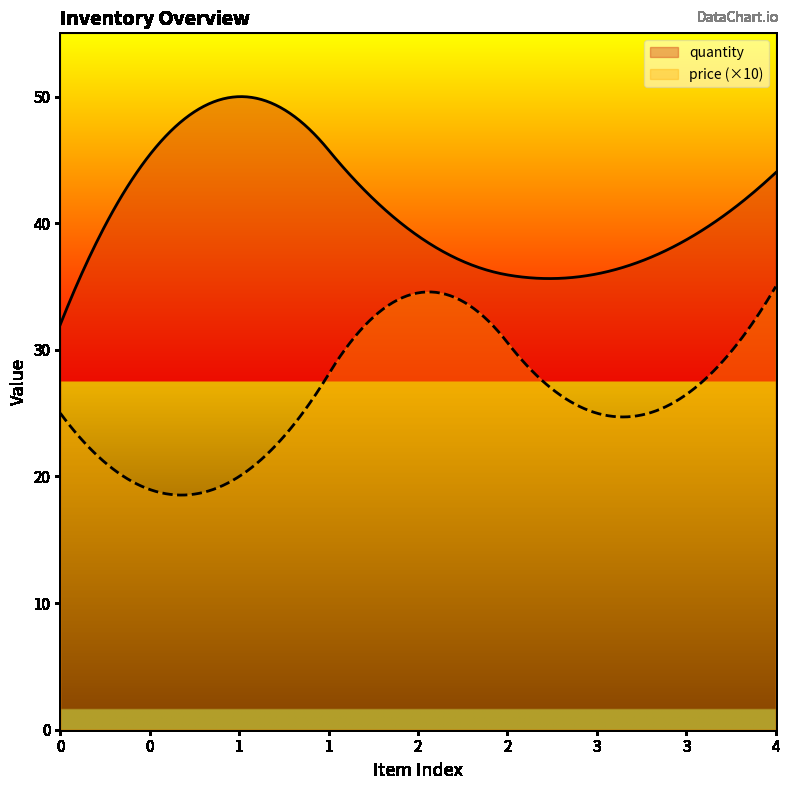

What are all the series names shown in the legend?

quantity, price (×10)